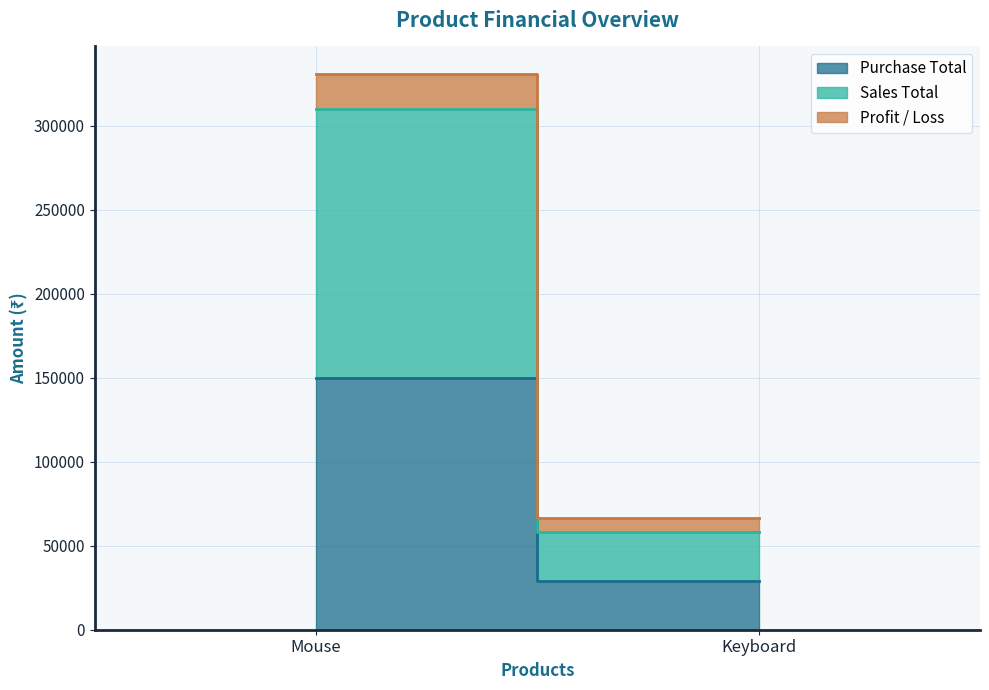

What is the label of the 2nd point from the left?

Keyboard